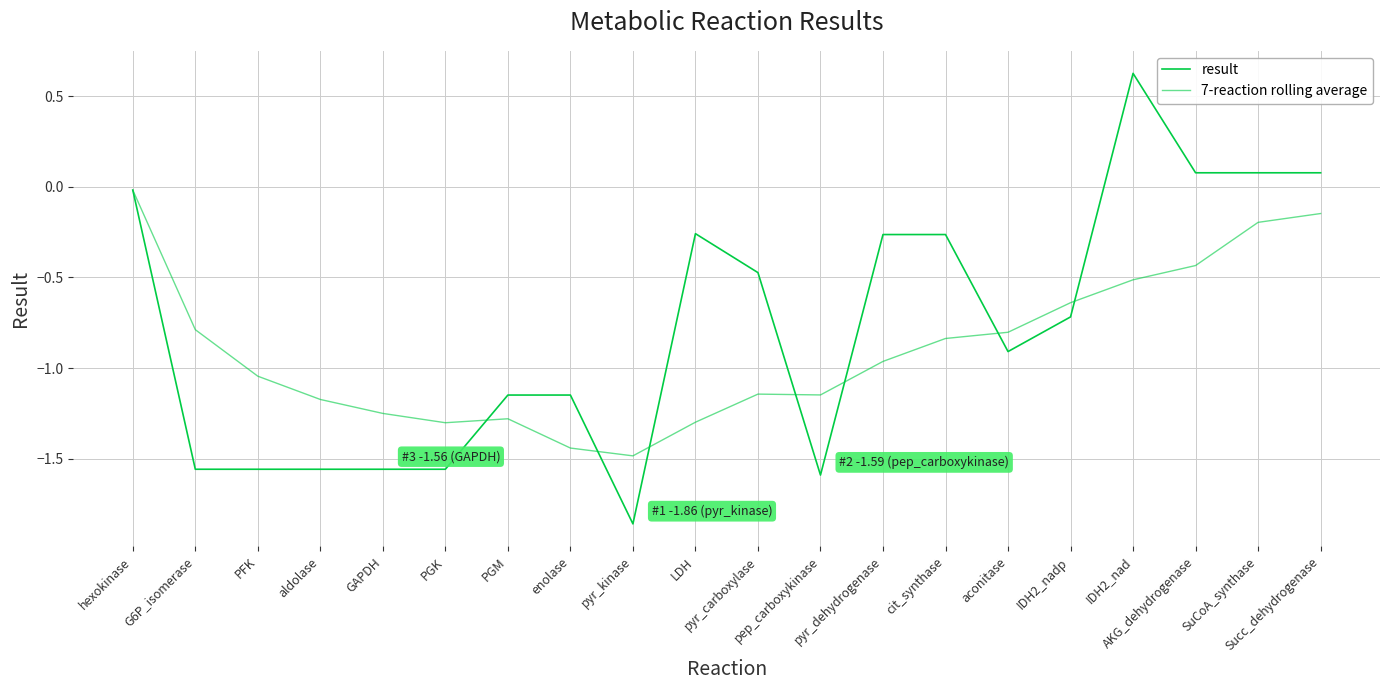

Is this an area chart (filled region under the line)?

No